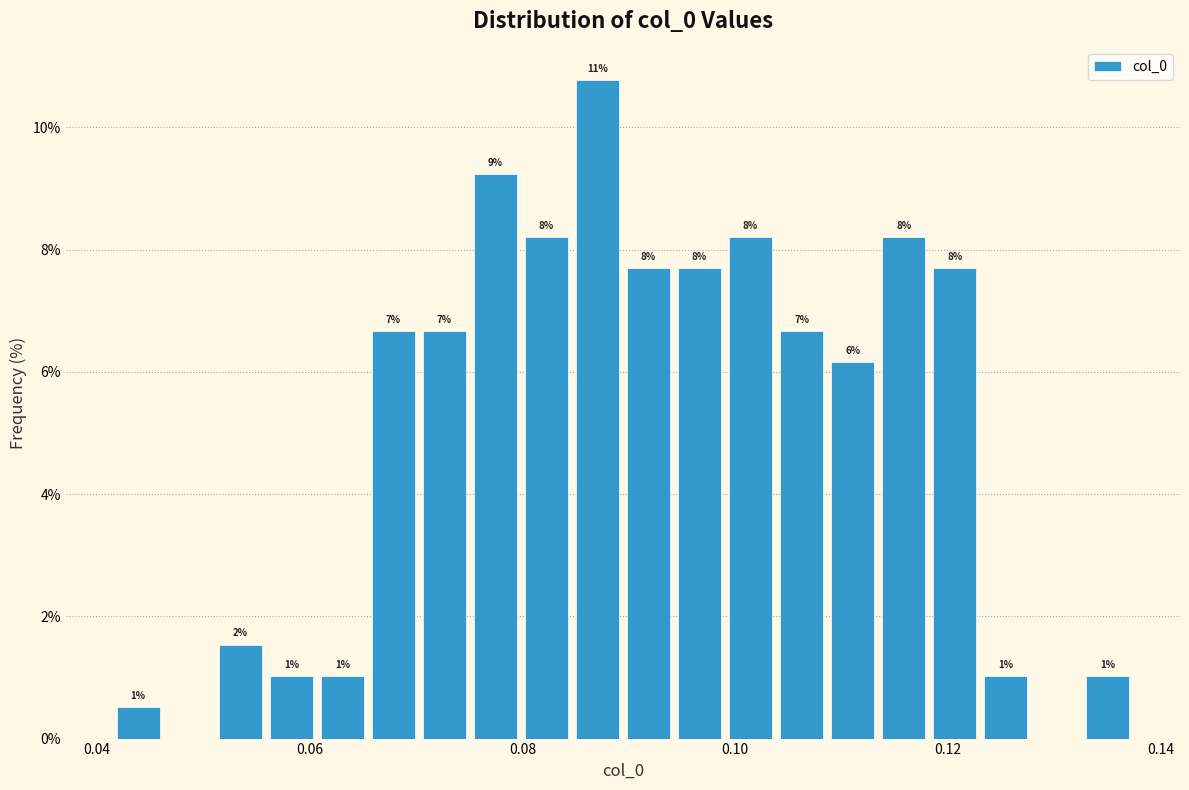

Around what value on the x-axis is the tallest bar? Give the approximate position of its centre, as read against the axis.

0.088